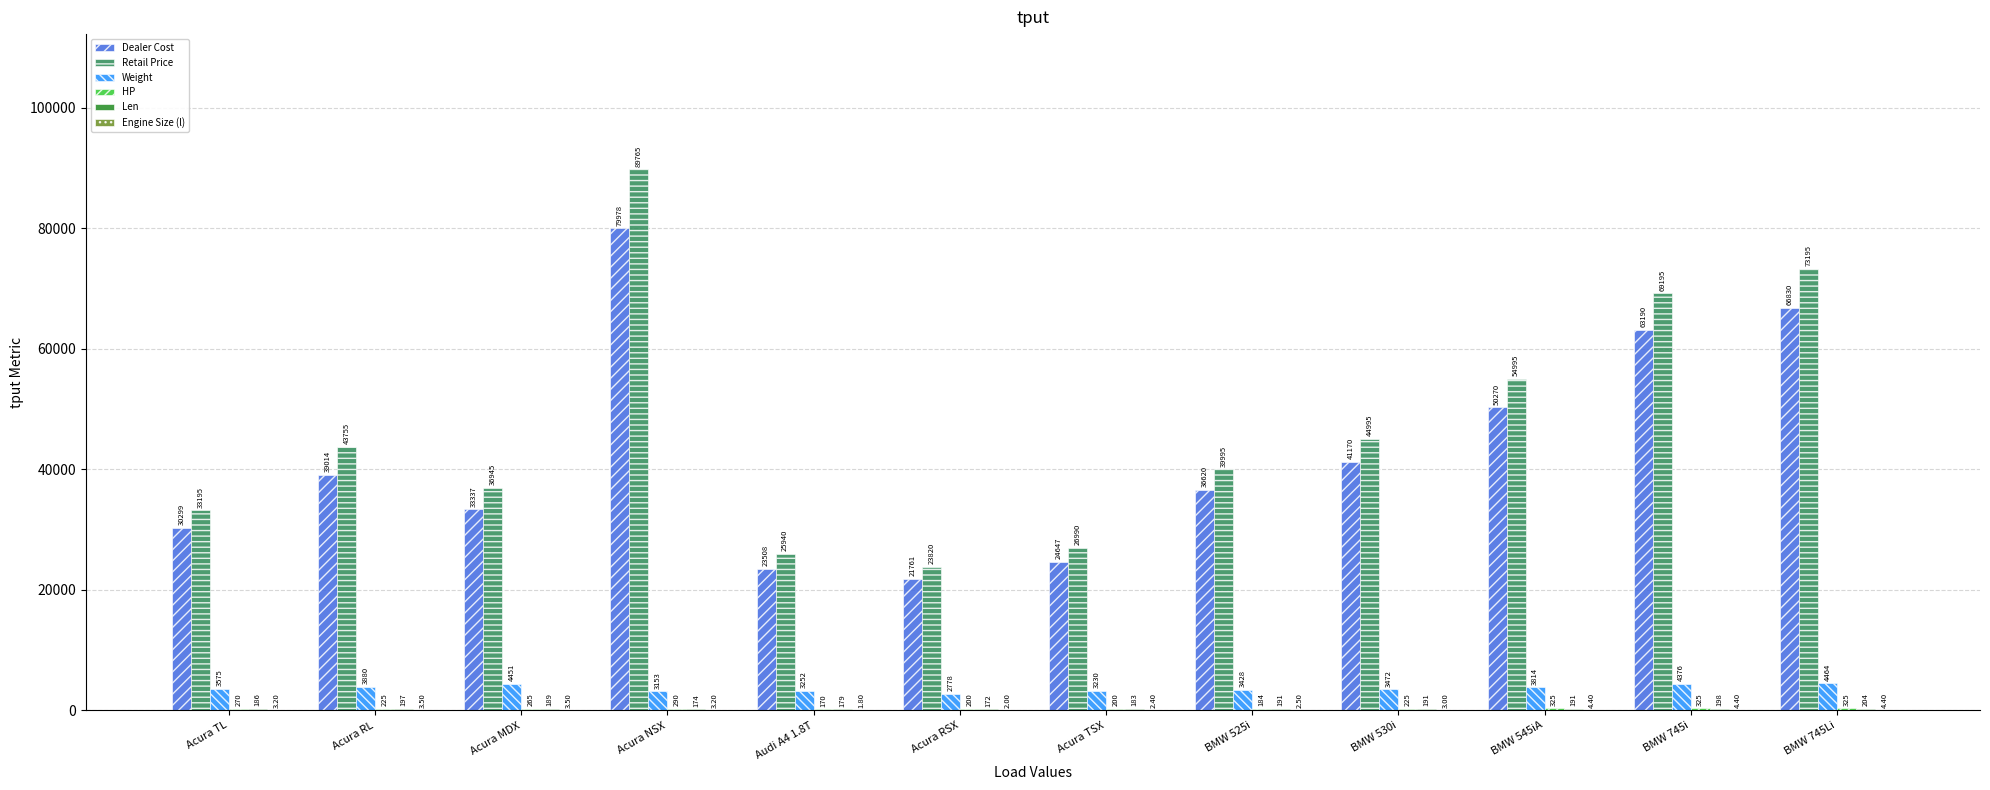

At which category is the sum across all series the highest?

Acura NSX